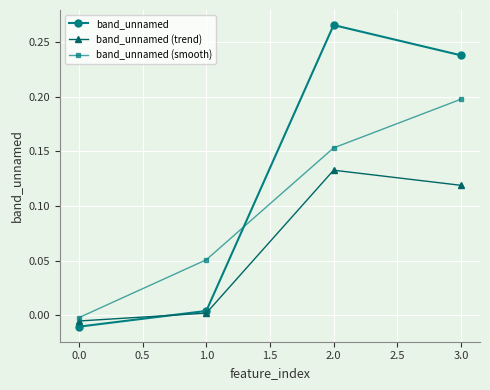

How many values in the band_unnamed (trend) series exceed 0?

3